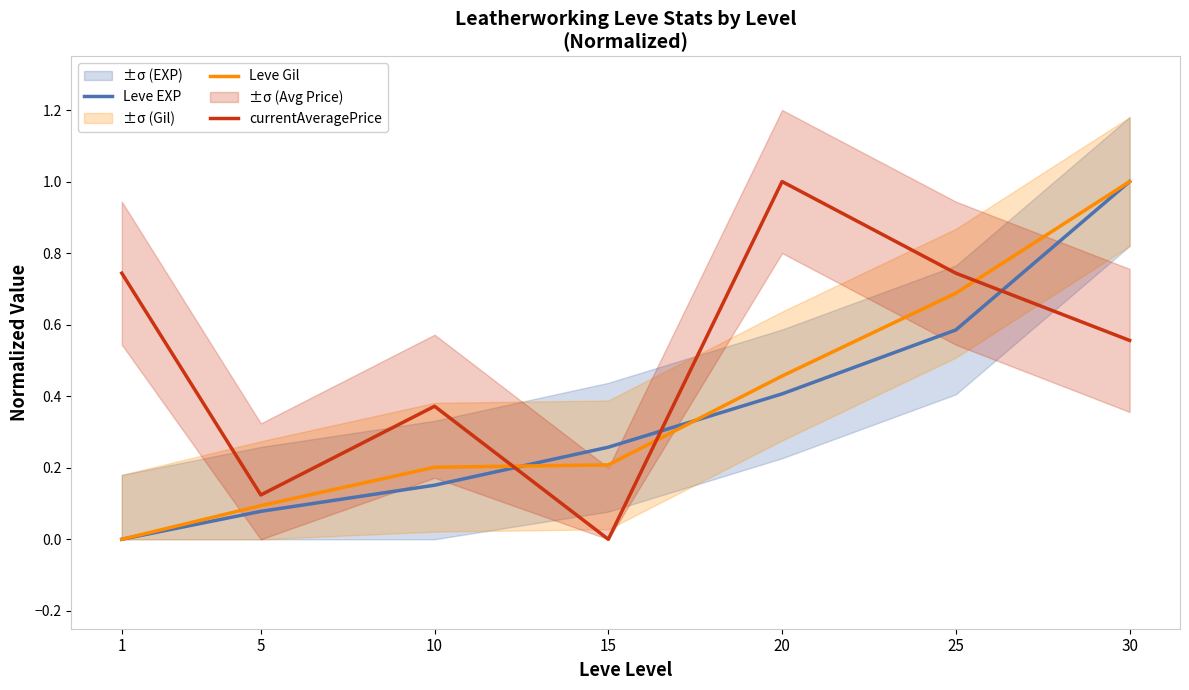

The value of Leve Gil at 1 is -0.6. True or false?

False